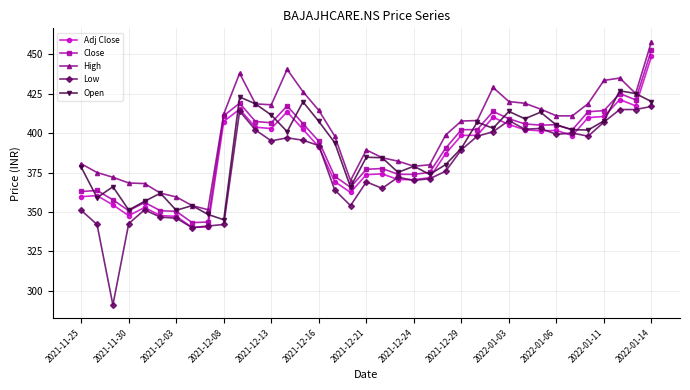

True or false: High and Low cross at least once.

False